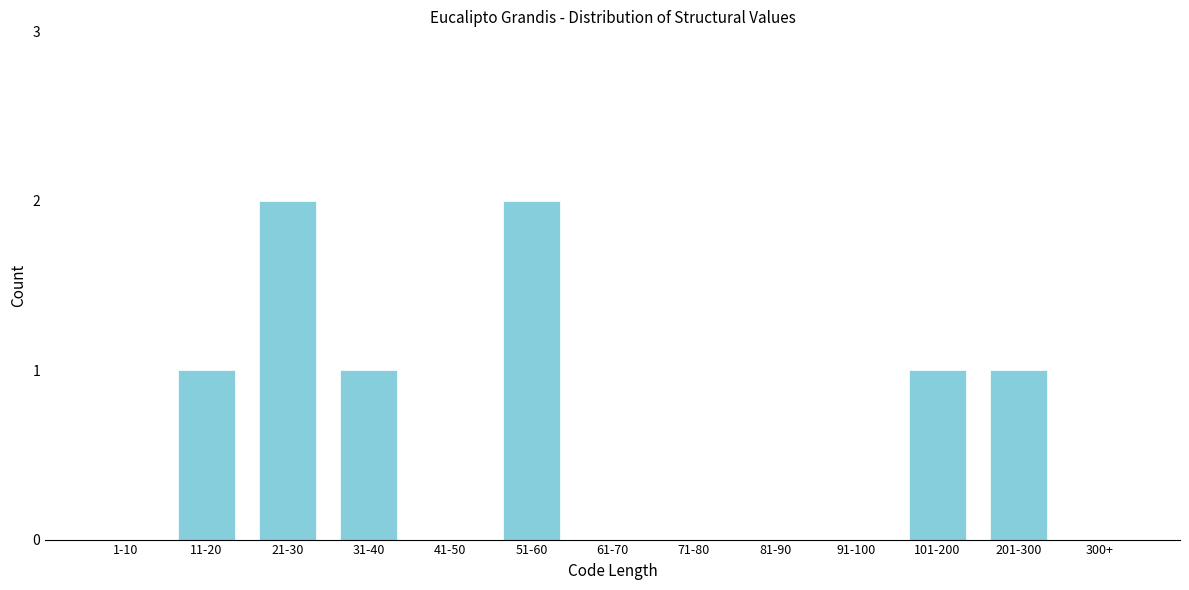

Reading left to right, list all the values displayed in this chart.

1-10=0	11-20=1	21-30=2	31-40=1	41-50=0	51-60=2	61-70=0	71-80=0	81-90=0	91-100=0	101-200=1	201-300=1	300+=0